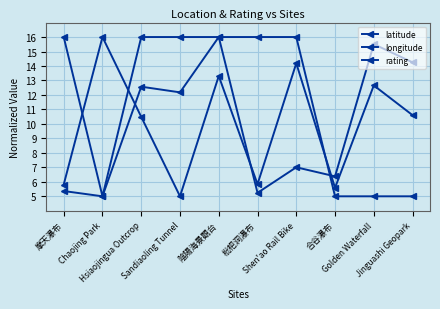

How many data points does each series have?

10